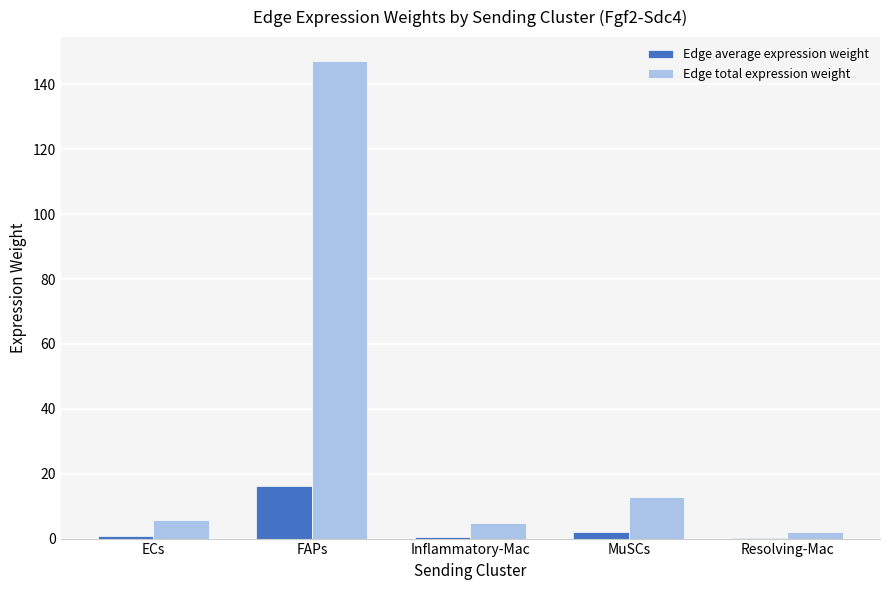

At which category is the sum across all series the highest?

FAPs